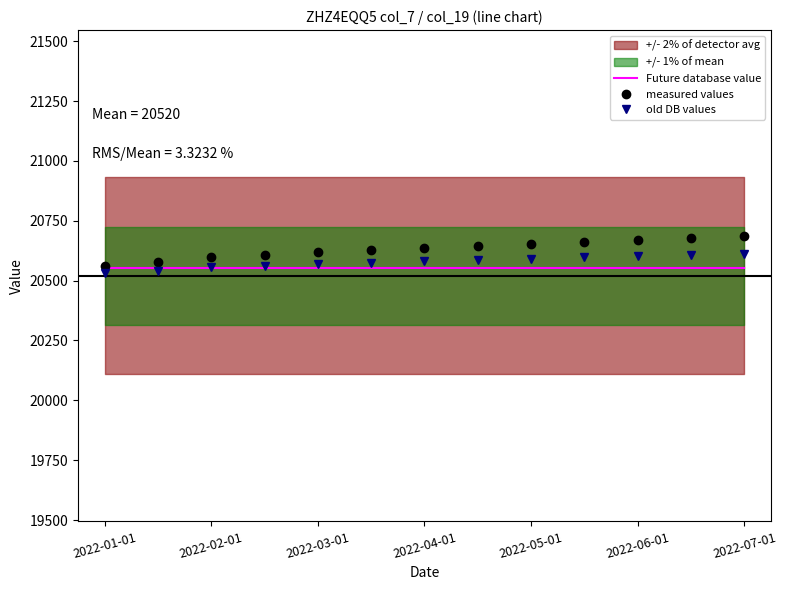

True or false: Future database value and measured values intersect in this chart.

False